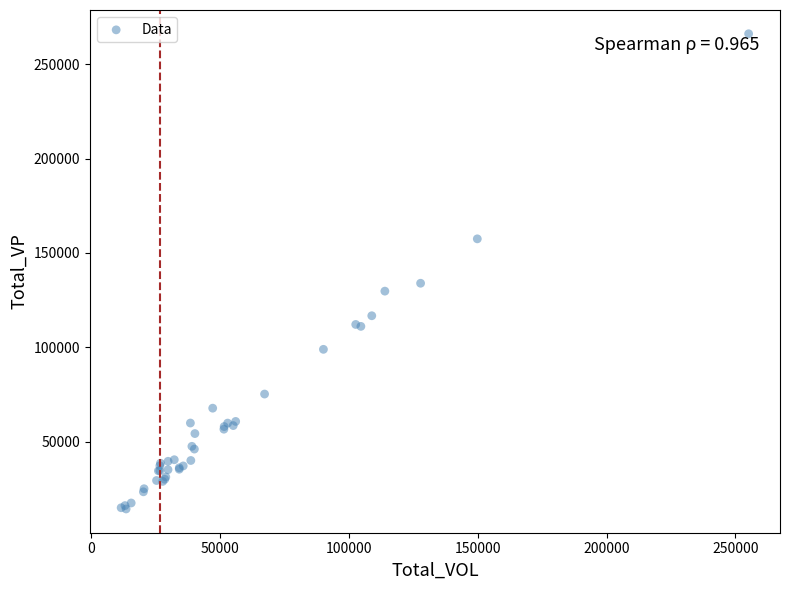

What Y value in the scatter plot is closest to 140255?

133951.3